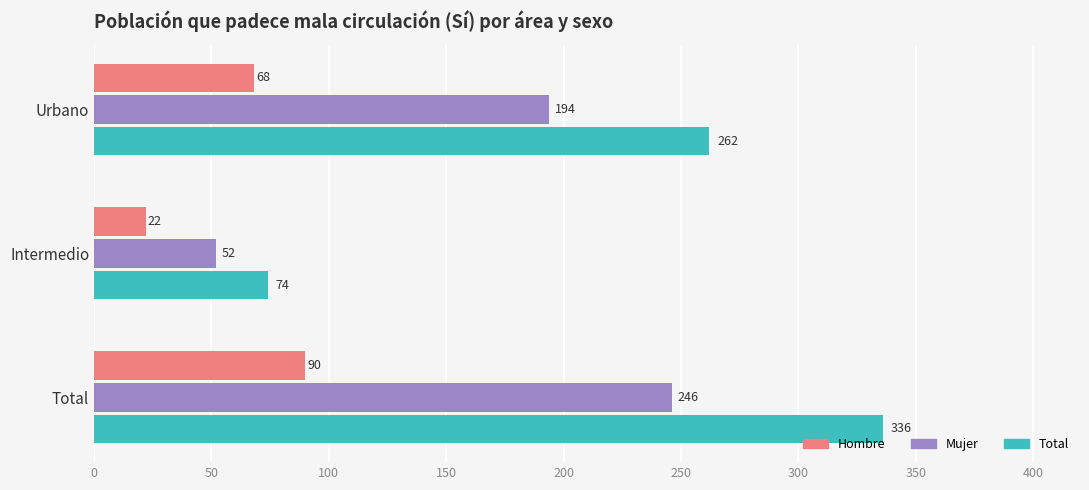

What is the average value of the Total series?

224